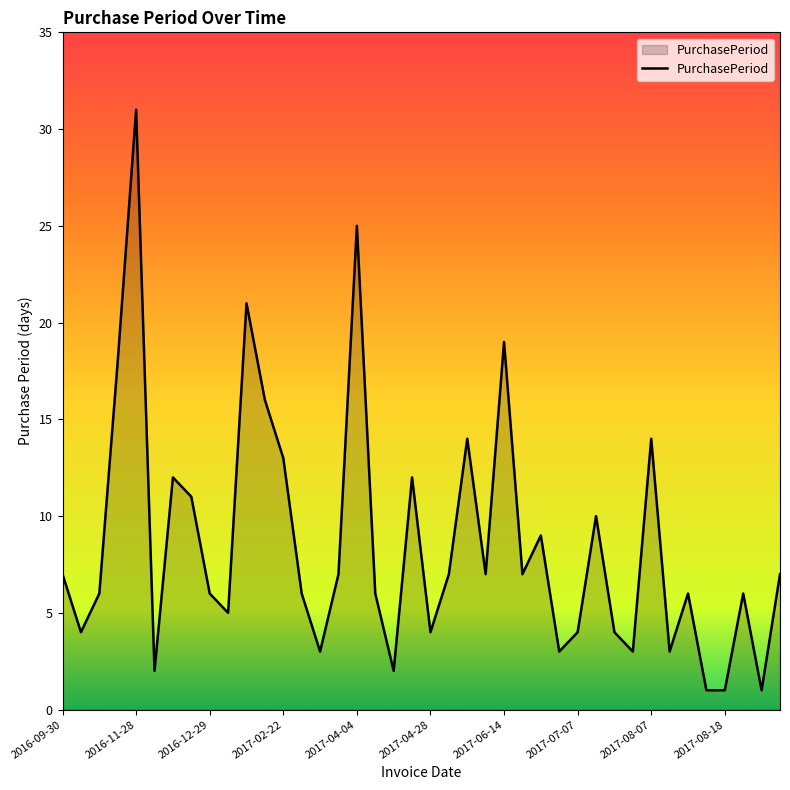

How many interior local peaks (higher than both neighbors) does the data have?

12